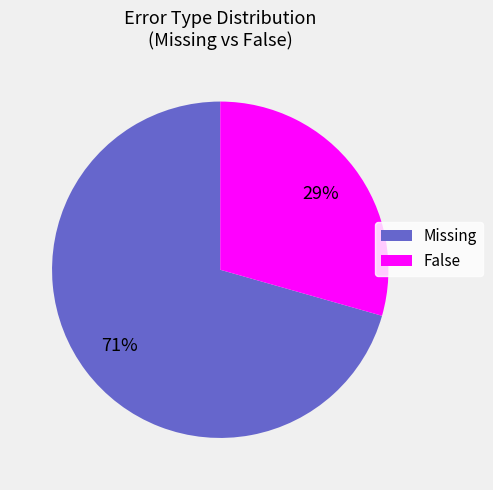

To the nearest percent, what is the average slice percentage?

50%